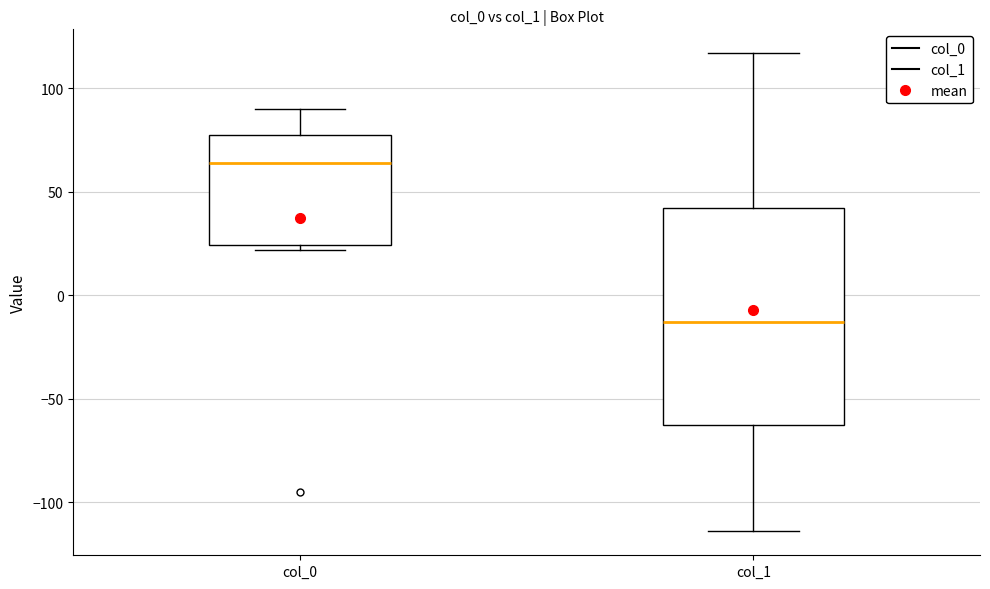

Reading left to right, transcribe this box plot: for each box, give where its median line is, the range the box spans, and where its two whiskers end, as read against the y-axis. The values are not printed on the chart, so give them approximately, as read against the axis.

col_0: median 65, box 25 to 80, whiskers 20 to 90
col_1: median -15, box -60 to 40, whiskers -115 to 115